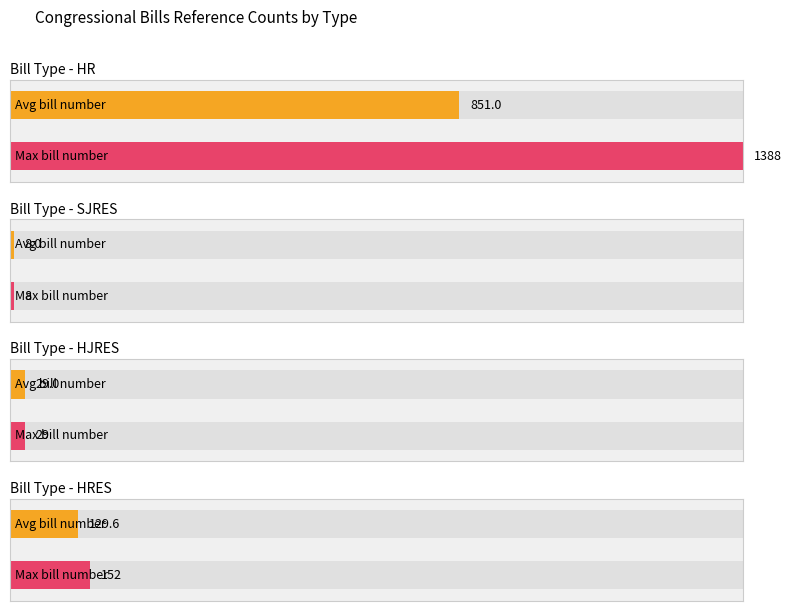

The value of contents__number at HRES is 152. True or false?

True